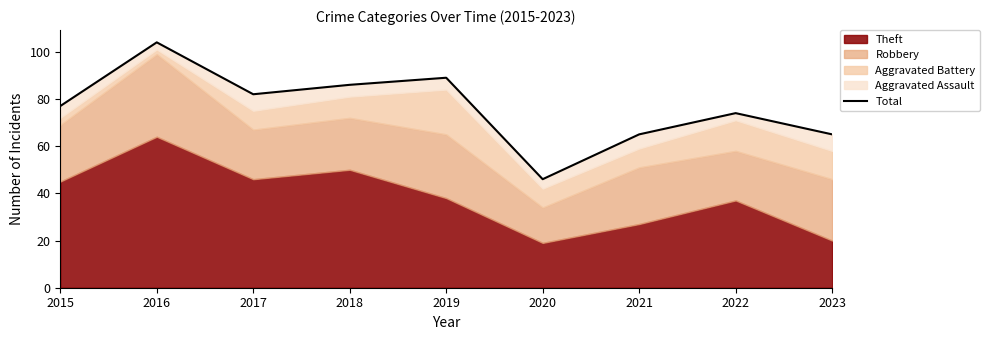

What is the ratio of the value at 2018 to the value at 2022?

1.2